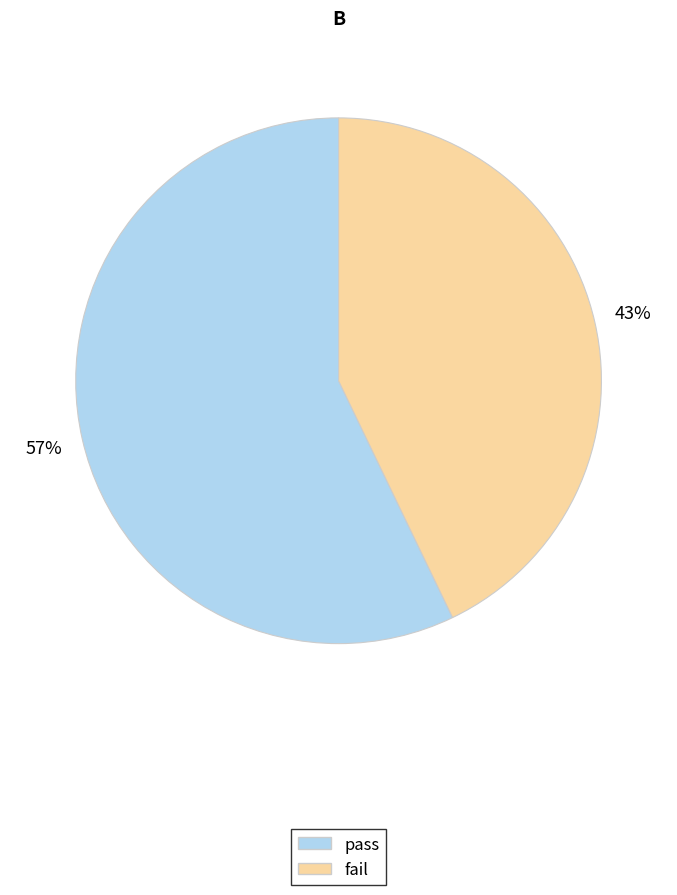

What is the ratio of the value at pass to the value at fail?

1.3